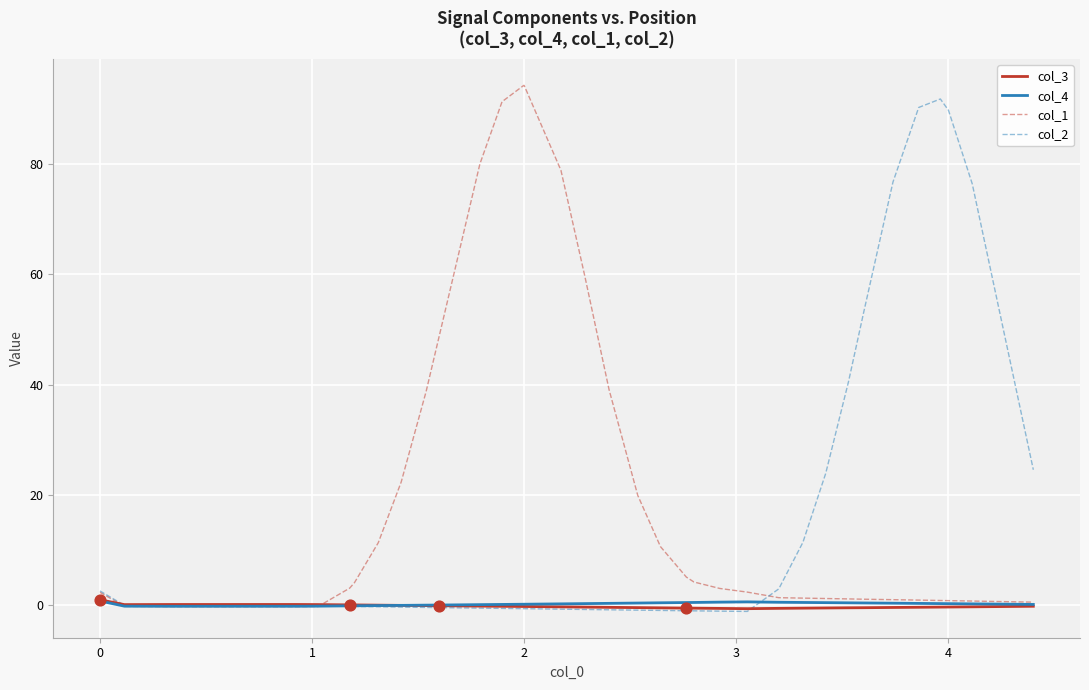

Which series has the largest total across all categories?

col_1